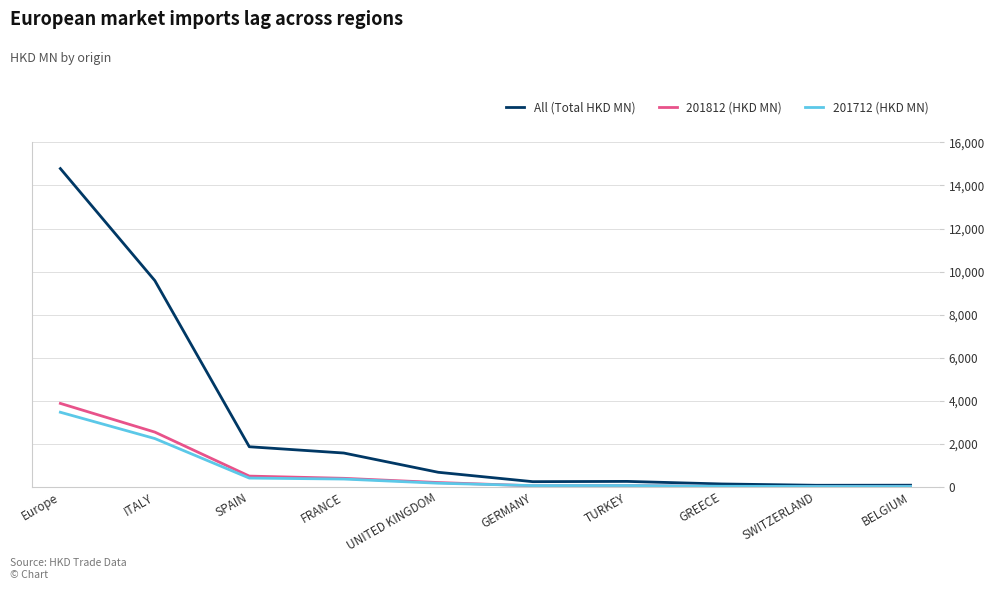

At which label does 201812 (HKD MN) first exceed 201?

Europe